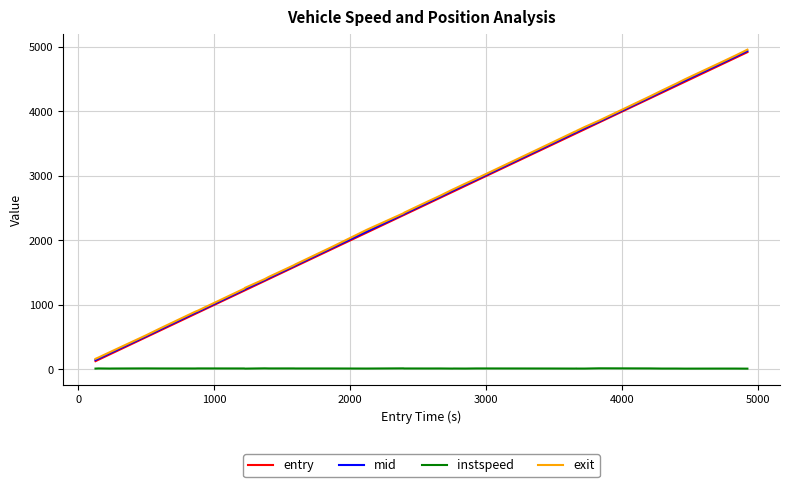

True or false: instspeed and entry intersect in this chart.

False